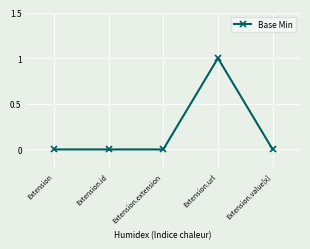

Which category has the highest value across all series?

Extension.url